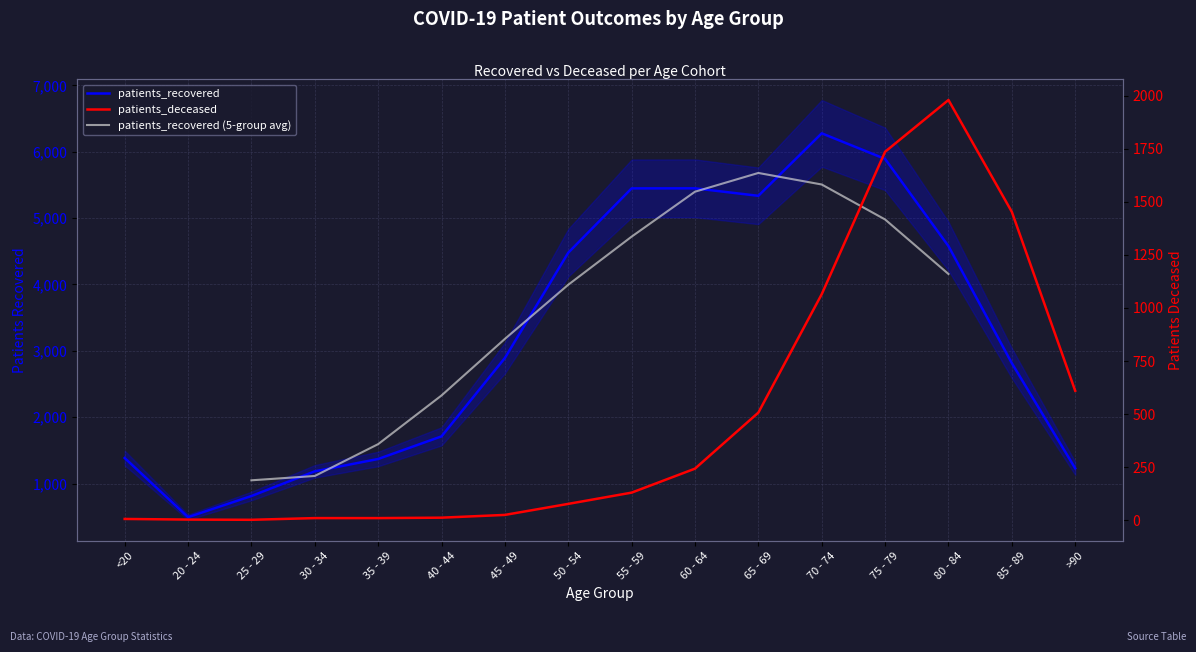

What position from the right is 20 - 24?

15